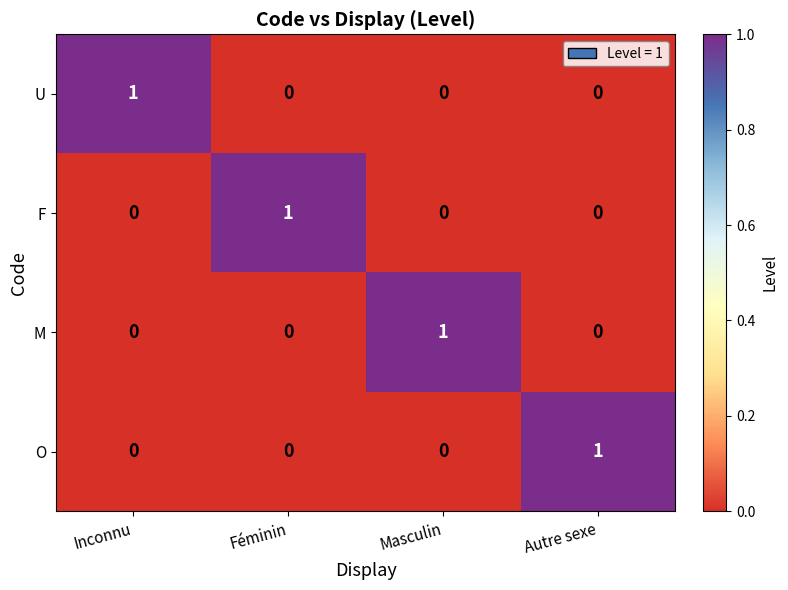

Reading left to right, extract all data points from this chart.

U: Inconnu=1	Féminin=0	Masculin=0	Autre sexe=0
F: Inconnu=0	Féminin=1	Masculin=0	Autre sexe=0
M: Inconnu=0	Féminin=0	Masculin=1	Autre sexe=0
O: Inconnu=0	Féminin=0	Masculin=0	Autre sexe=1